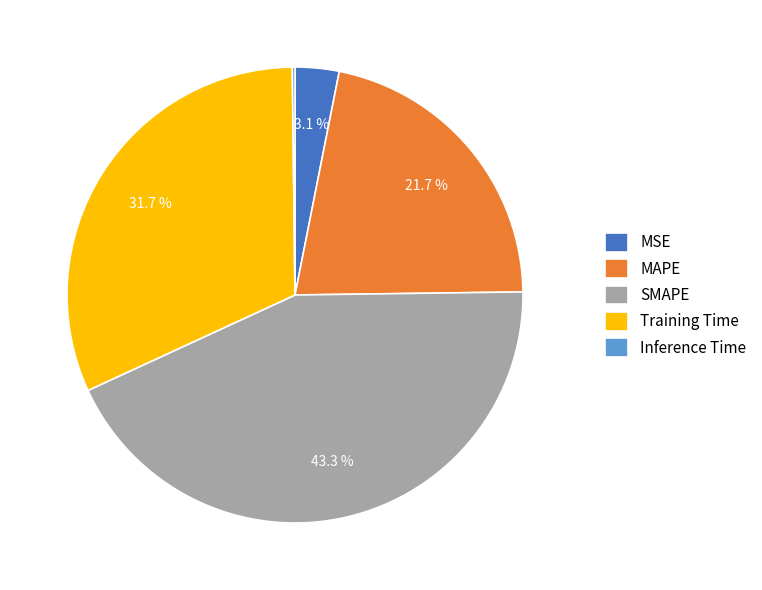

What percentage do Training Time and SMAPE together represent?

75.0%